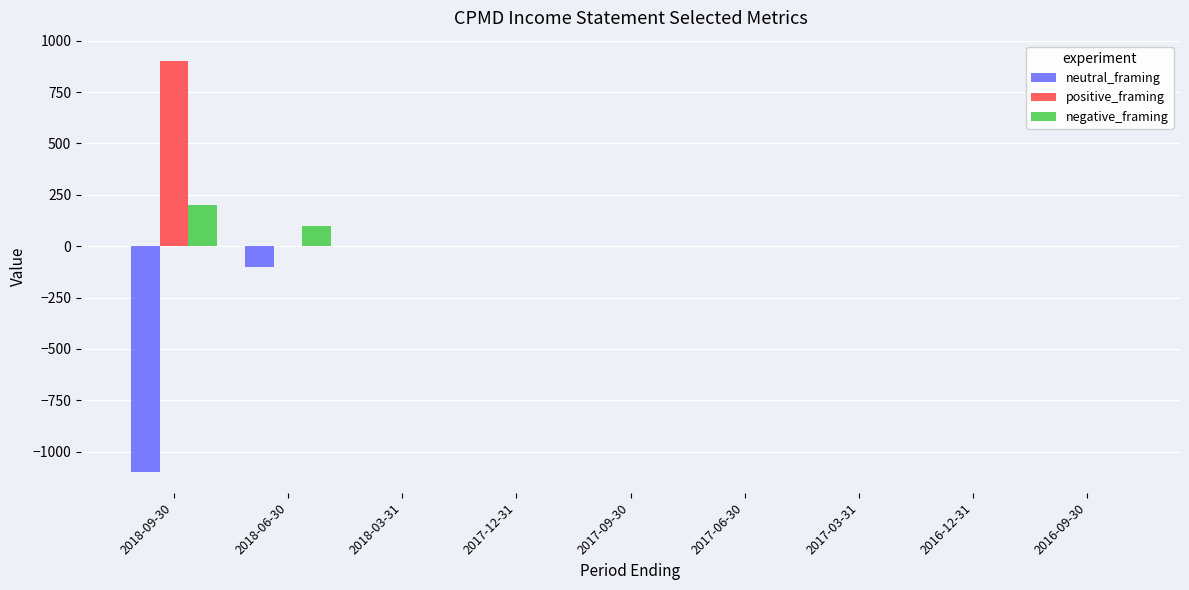

The value of neutral_framing at 2018-09-30 is -1100. True or false?

True